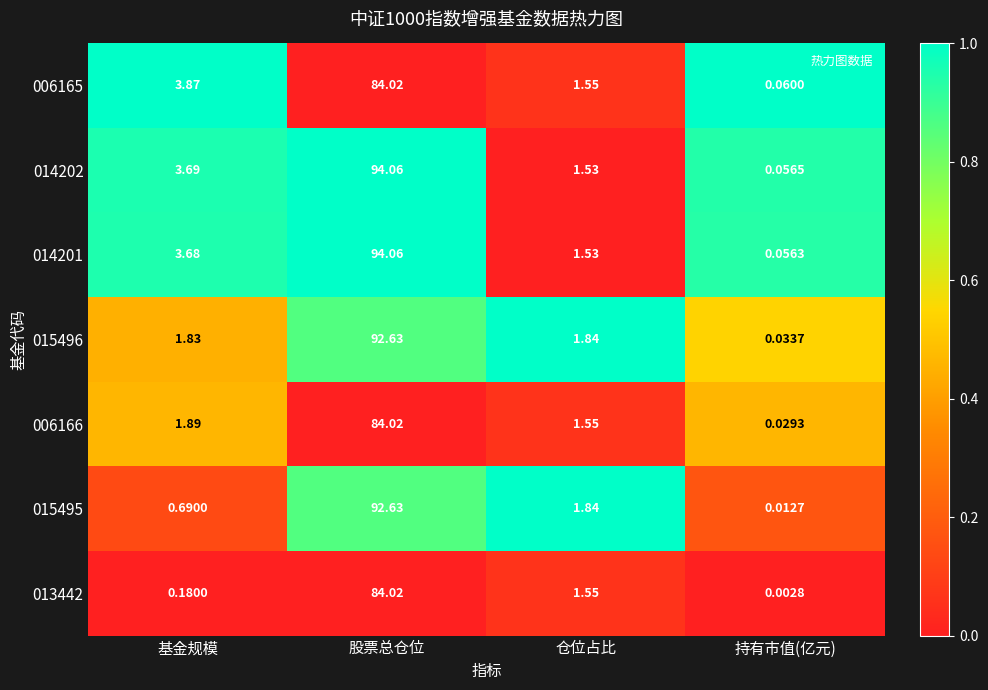

At how many categories does at least one series exceed 0?

4